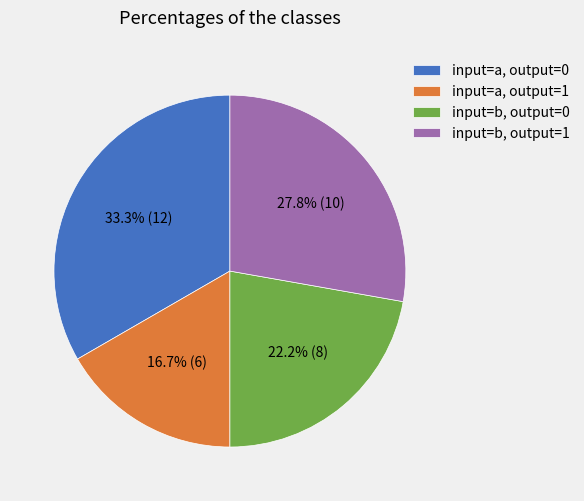

Which category has the biggest portion of the pie?

input=a, output=0